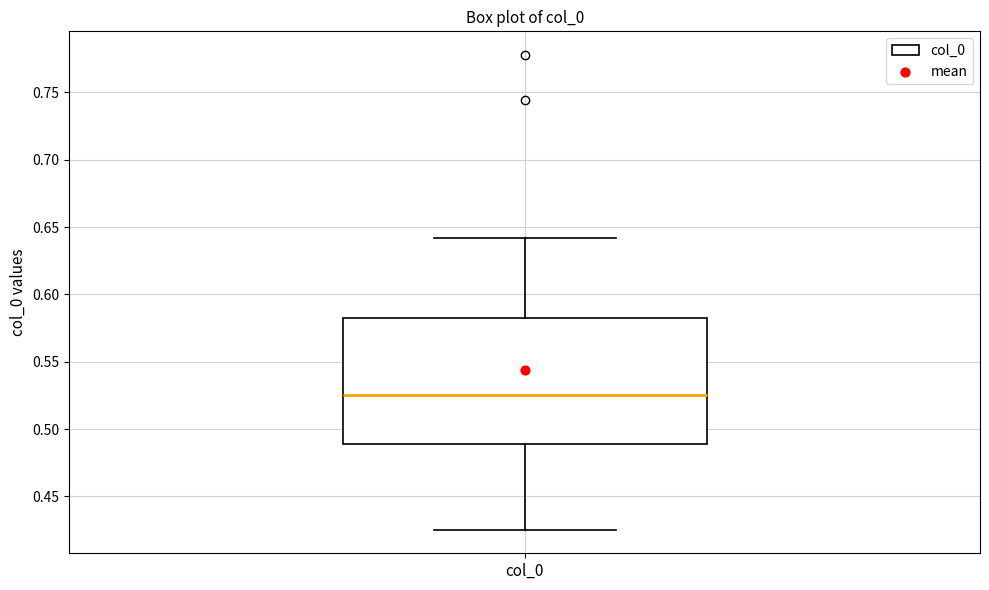

Transcribe this box plot: give where the median line is, the range the box spans, and where the two whiskers end, as read against the y-axis. The values are not printed on the chart, so give them approximately, as read against the axis.

median 0.525, box 0.490 to 0.585, whiskers 0.425 to 0.640